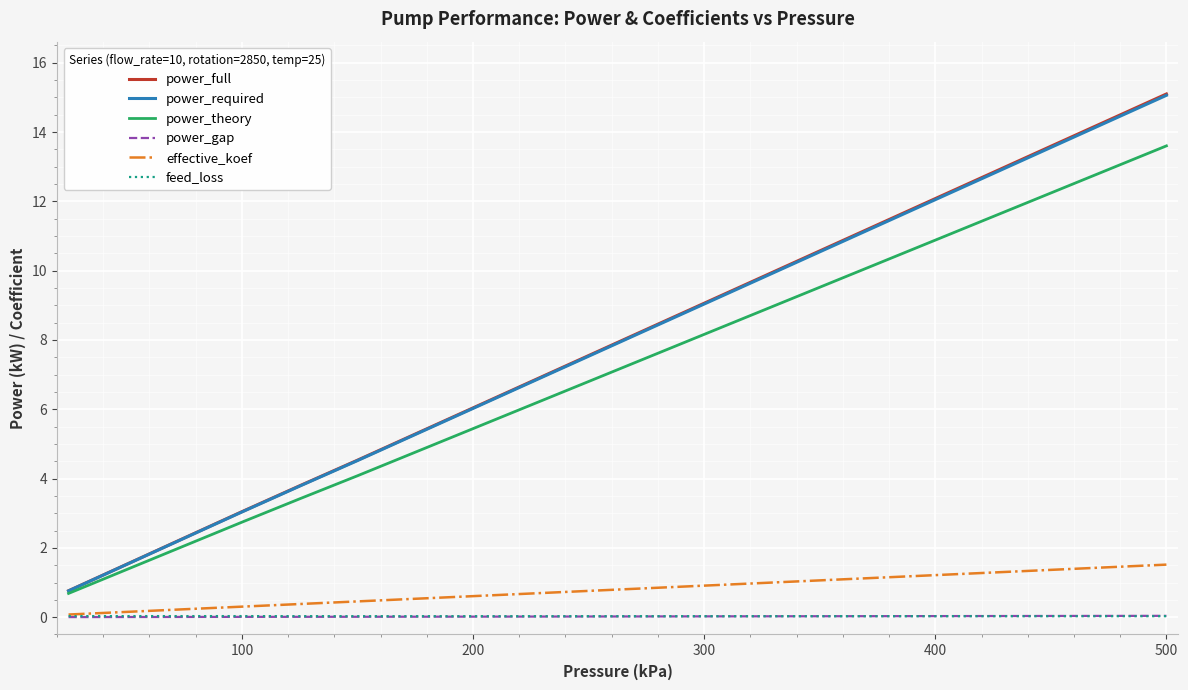

Which series has the largest range (max minus min)?

power_full